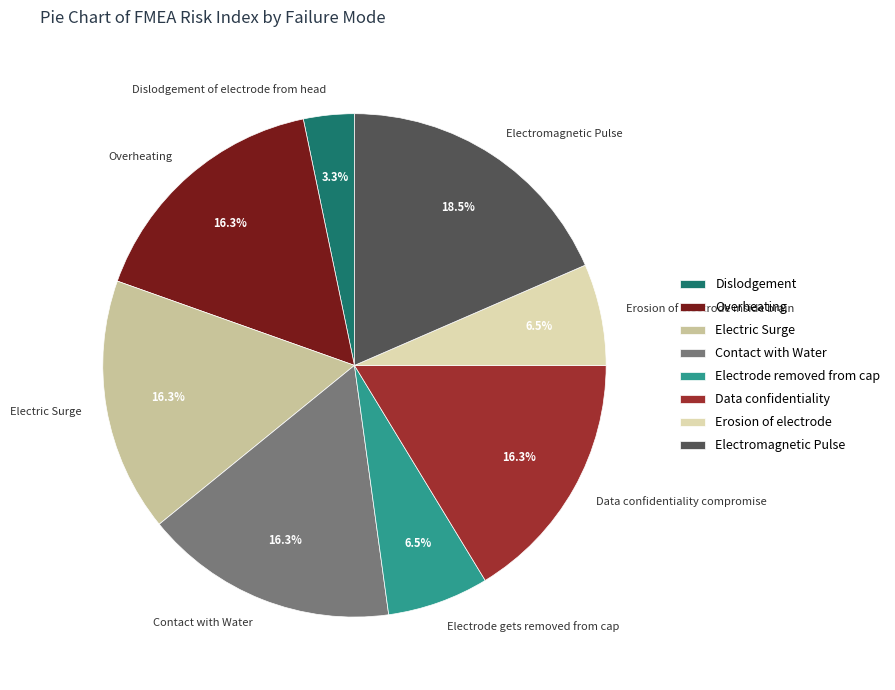

What is the total percentage of Erosion of electrode inside brain and Overheating?

22.8%